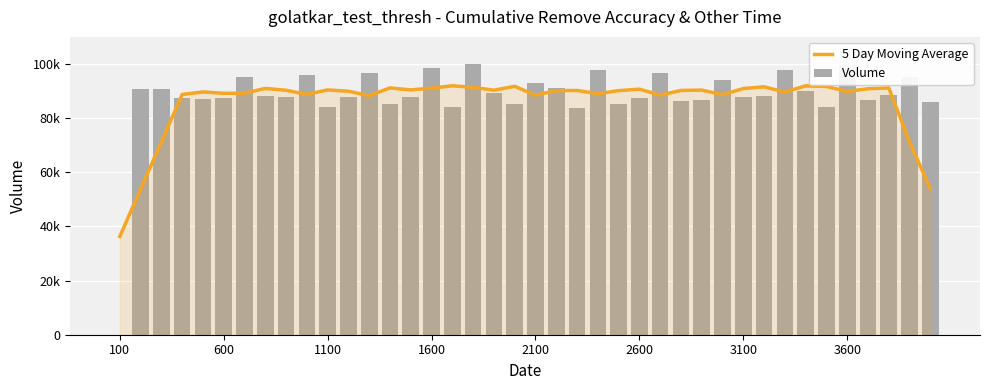

What is the value of the Volume bar at the 23rd from the left?

83658.9